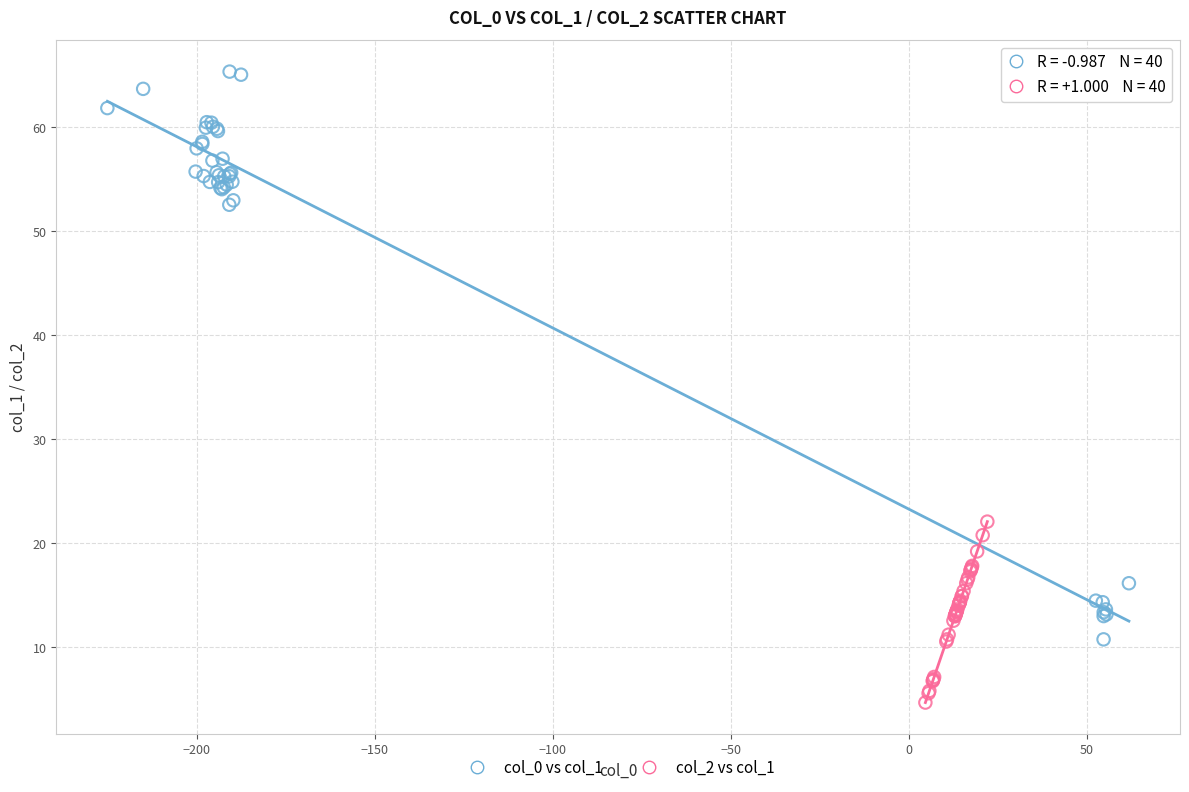

Which series has the largest Y range (max minus min)?

col_0 vs col_1